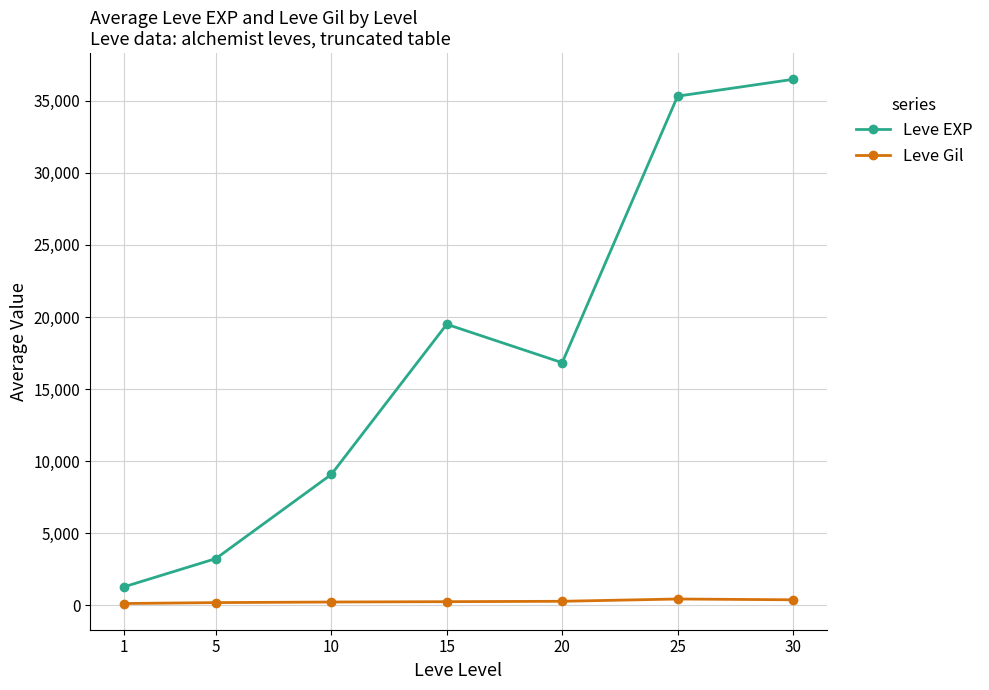

What are all the series names shown in the legend?

Leve EXP, Leve Gil